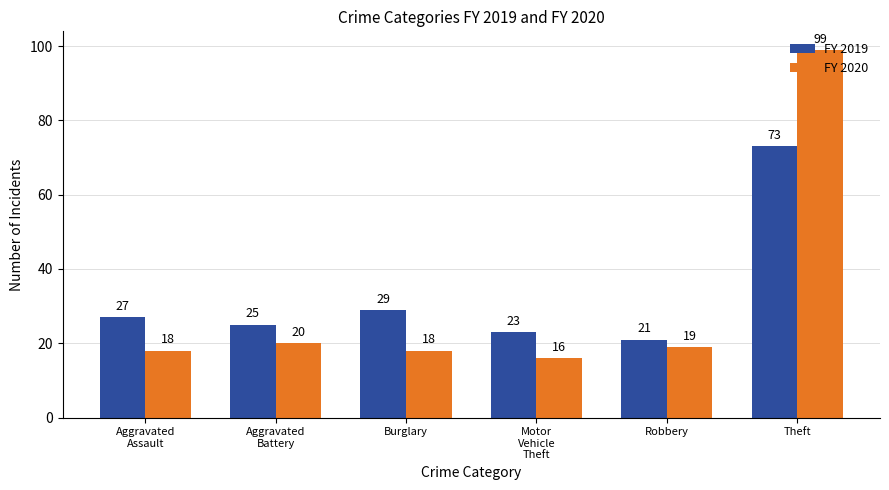

What is the minimum value for FY 2019?

21